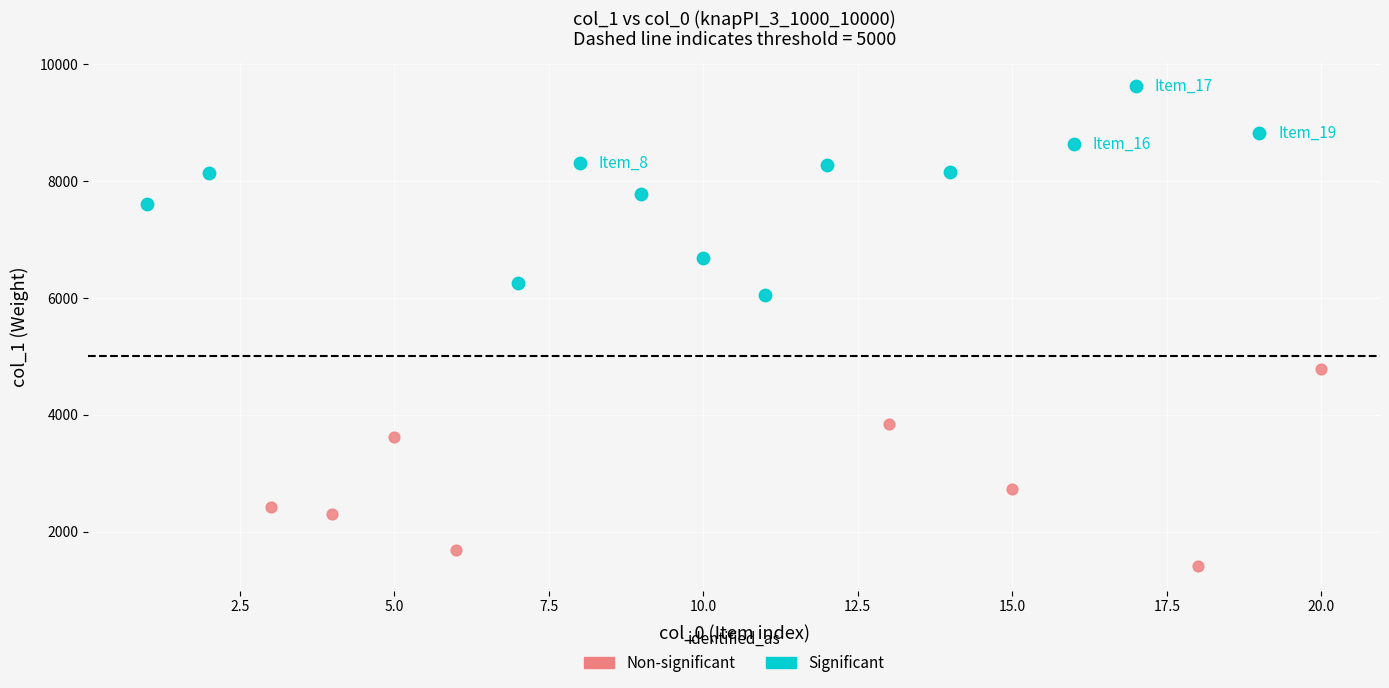

Which series reaches the maximum Y coordinate?

Significant